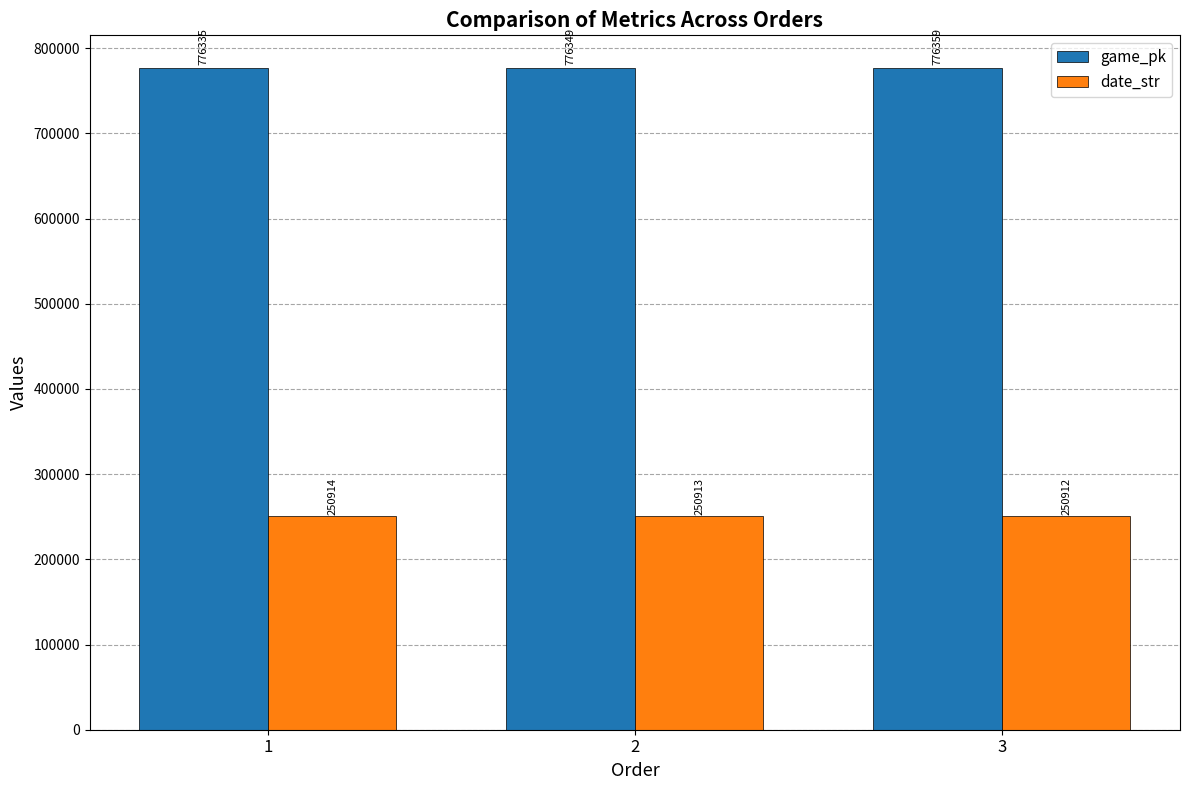

What are all the series names shown in the legend?

game_pk, date_str